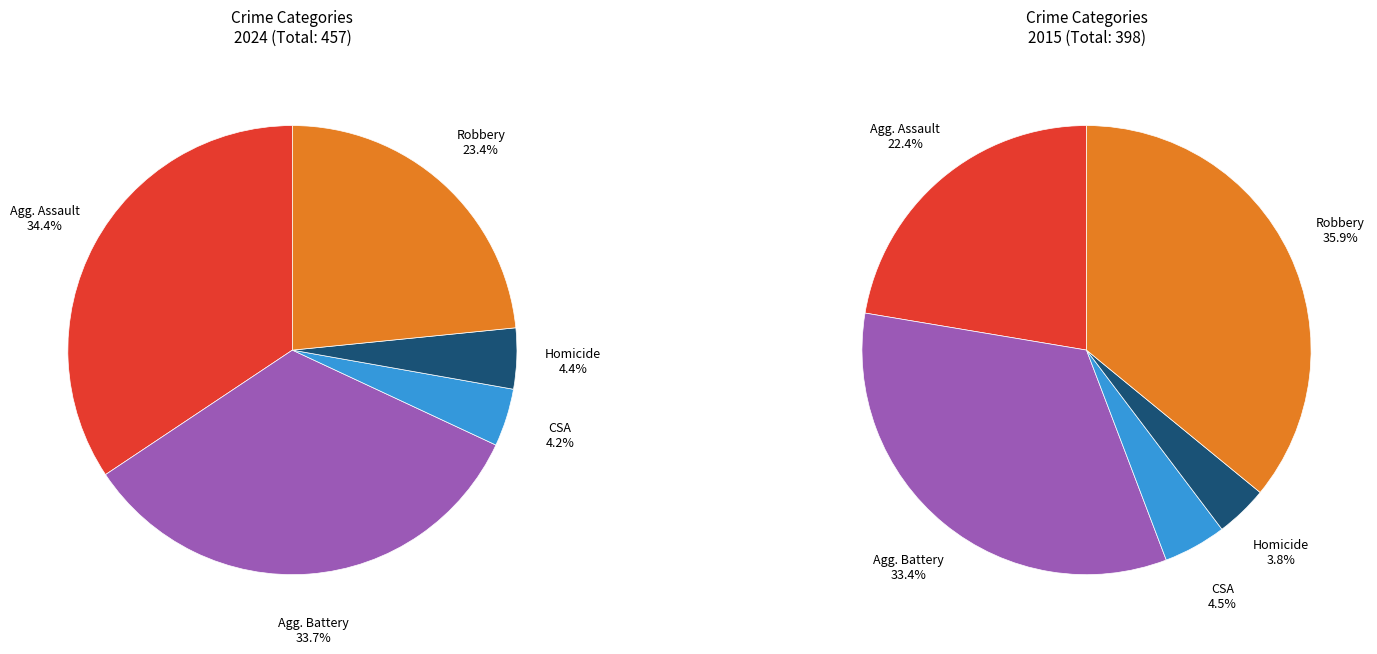

The Homicide slice represents 4% of the pie. True or false?

True